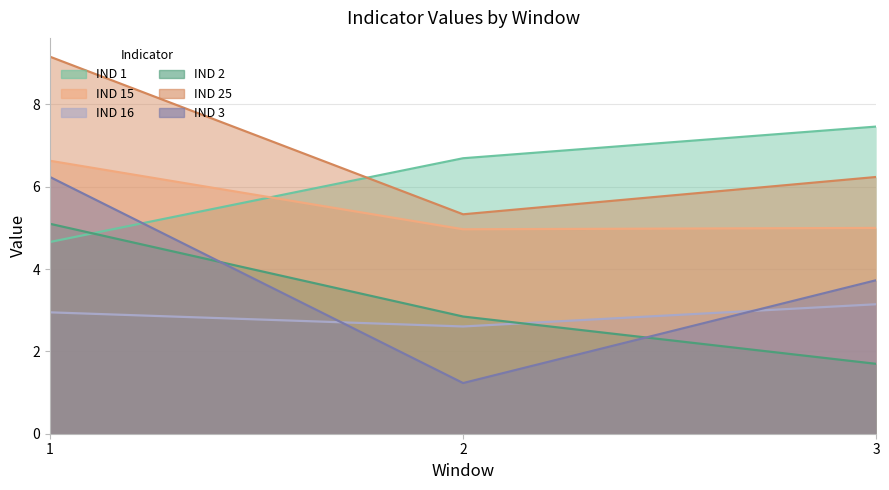

What is the smallest value displayed?

1.2